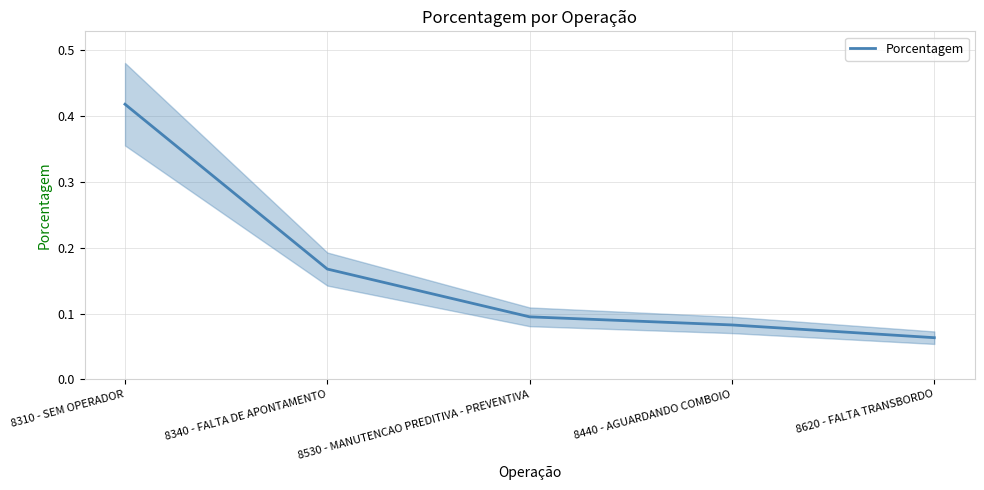

Rank the categories by value from lowest to highest.

8620 - FALTA TRANSBORDO, 8440 - AGUARDANDO COMBOIO, 8530 - MANUTENCAO PREDITIVA - PREVENTIVA, 8340 - FALTA DE APONTAMENTO, 8310 - SEM OPERADOR